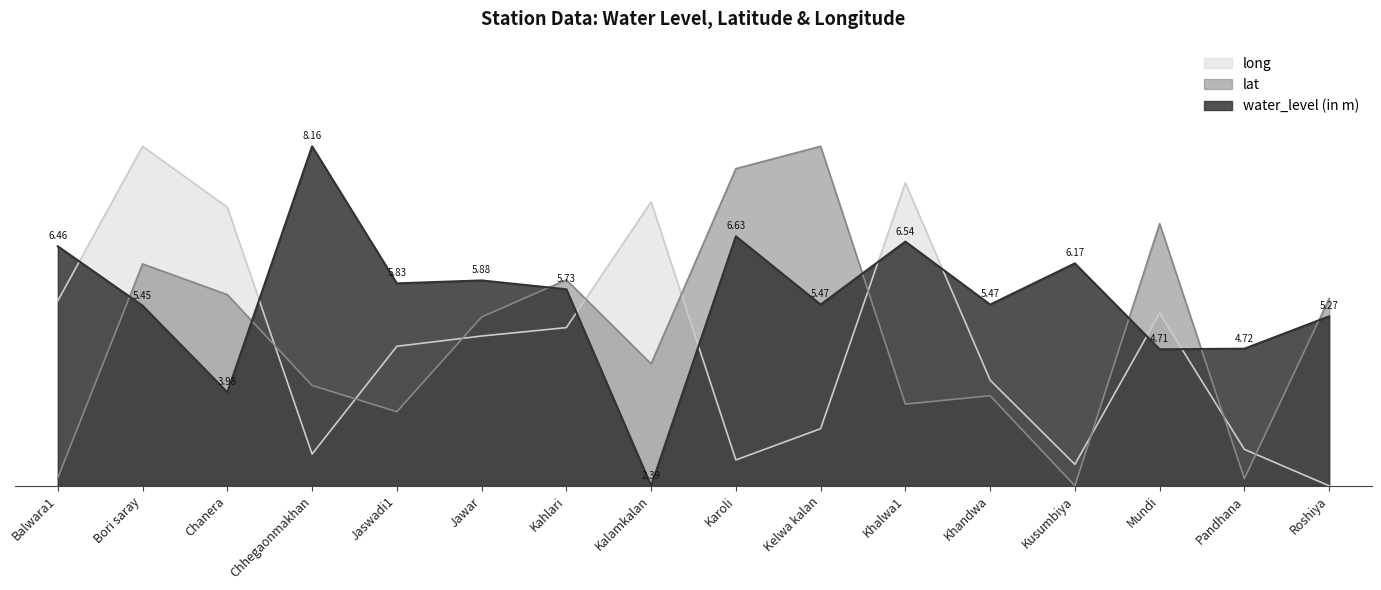

Does the chart have visible grid lines?

No